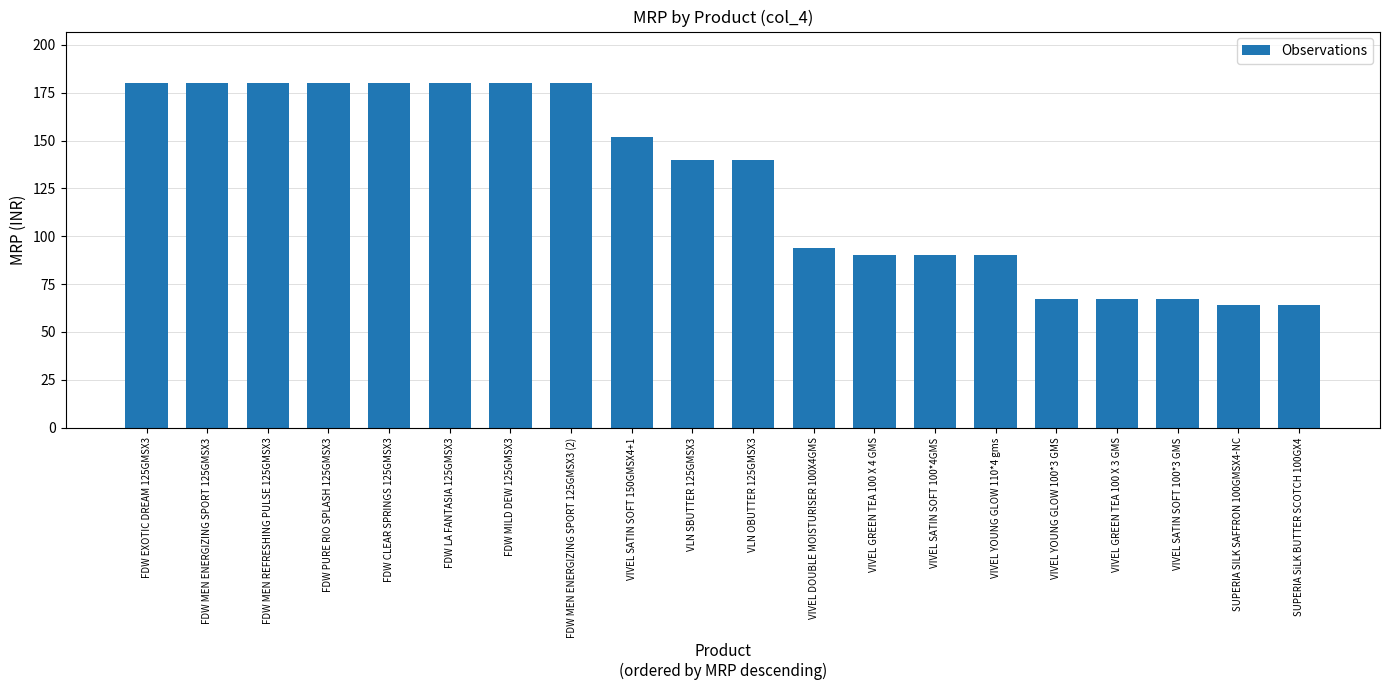

The chart shows a value of 84 at FDW MEN ENERGIZING SPORT 125GMSX3. True or false?

False